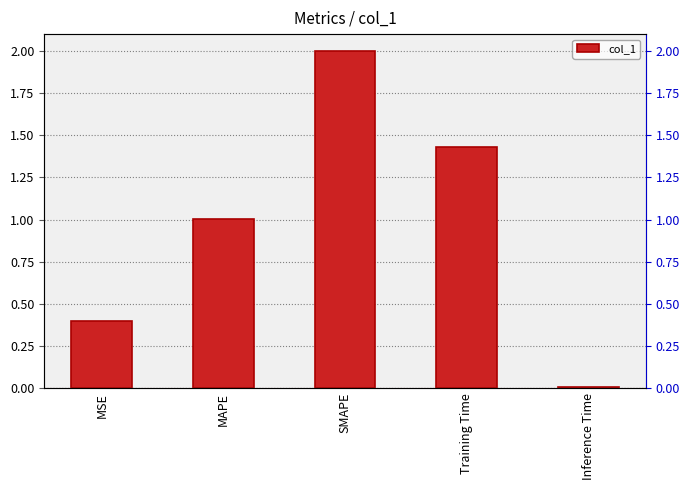

List the labels in order of value, smallest first.

Inference Time, MSE, MAPE, Training Time, SMAPE